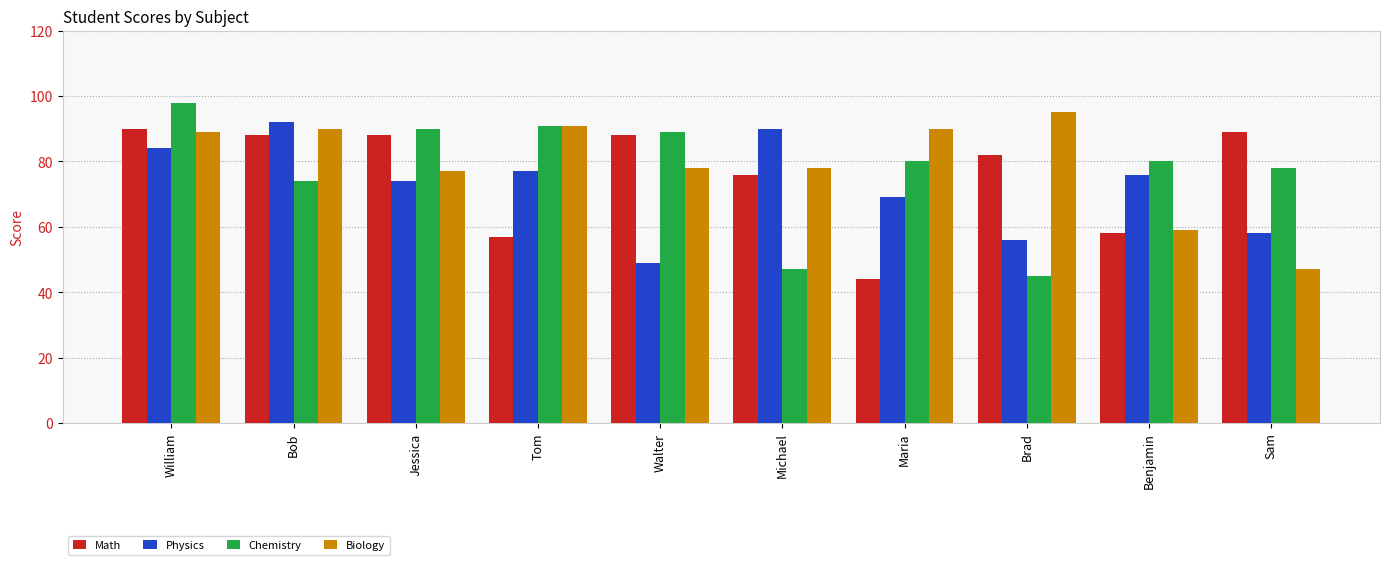

The Physics series shows 84 at William. True or false?

True